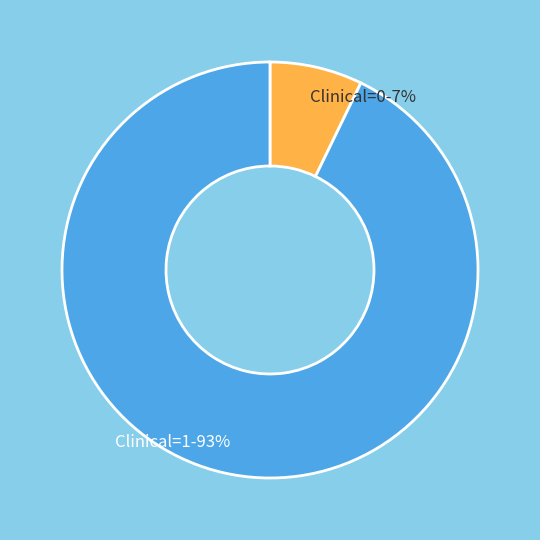

Count the number of slices in the pie.

2